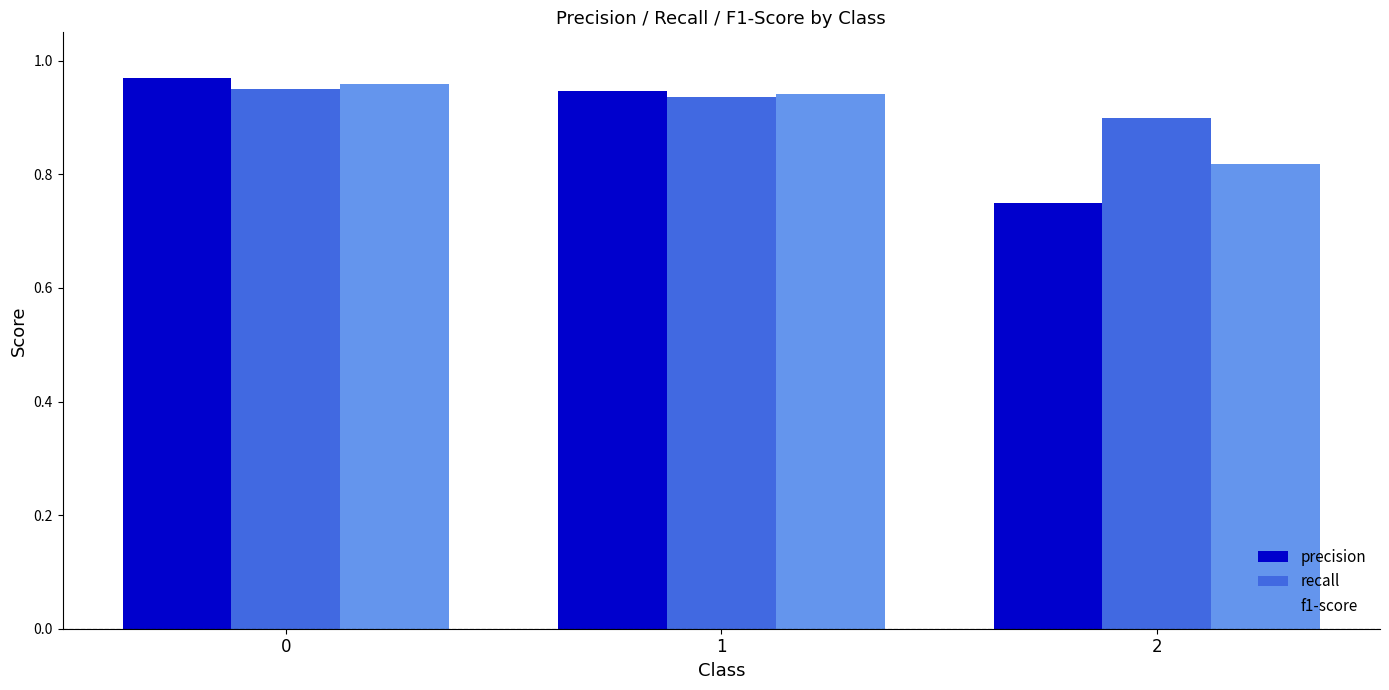

Is it true that f1-score equals 1.3 at 2?

False